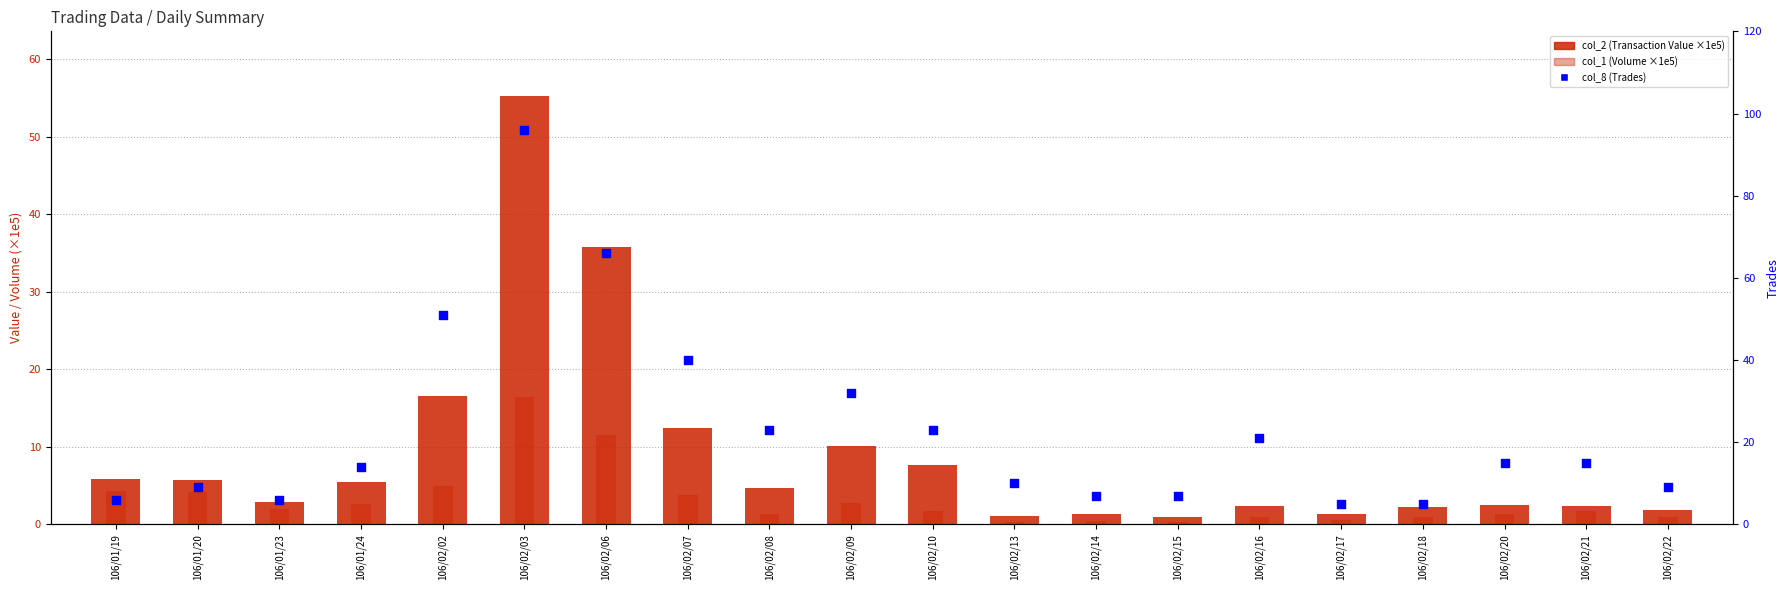

What is the total value across all series at 106/02/07?

56.3